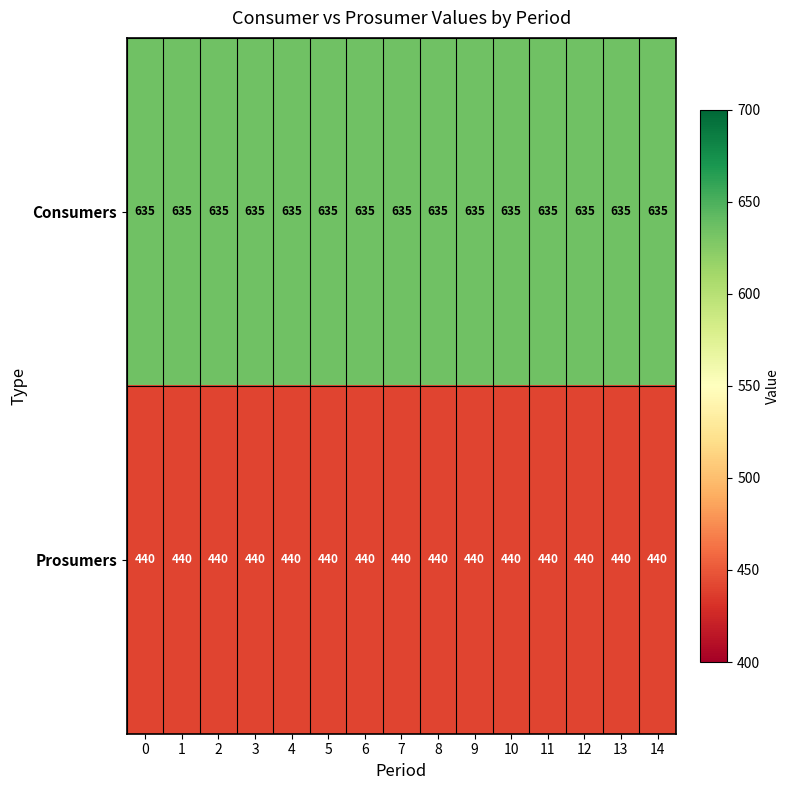

What is the total value across all series at 2?

1075